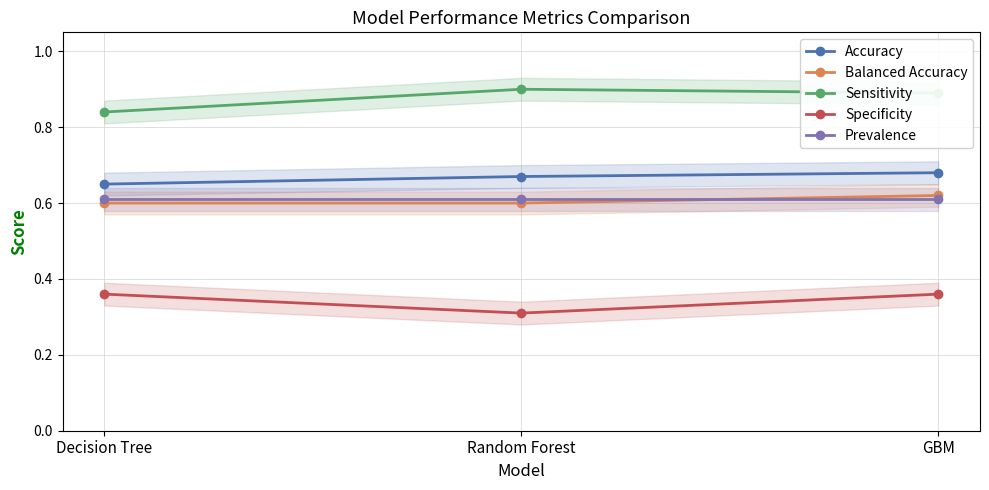

Reading left to right, extract all data points from this chart.

Accuracy: 0.7	0.7	0.7
Balanced Accuracy: 0.6	0.6	0.6
Sensitivity: 0.8	0.9	0.9
Specificity: 0.4	0.3	0.4
Prevalence: 0.6	0.6	0.6